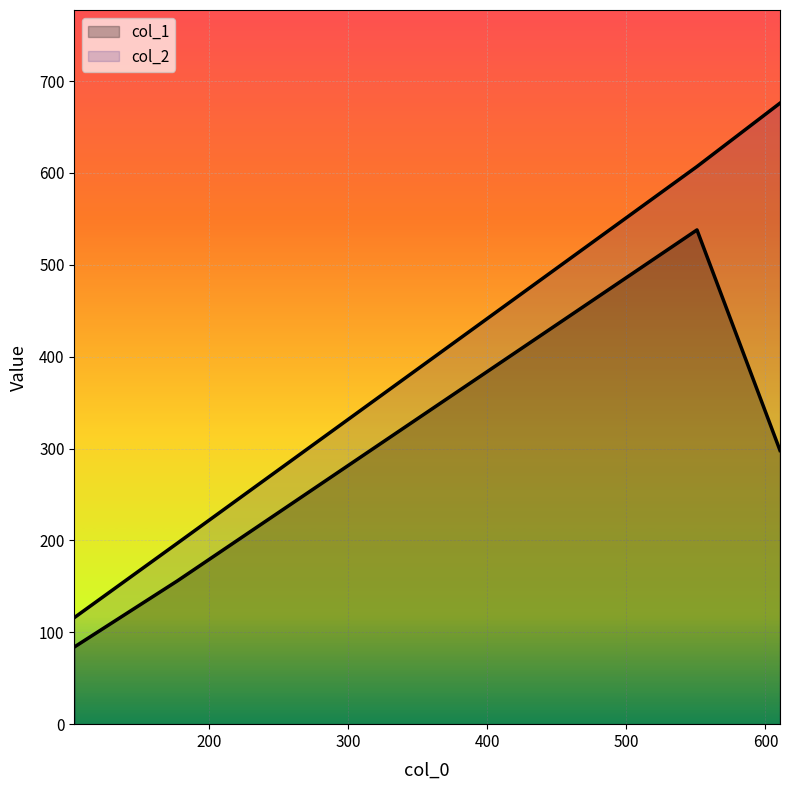

How many values in the col_1 series exceed 298?

1